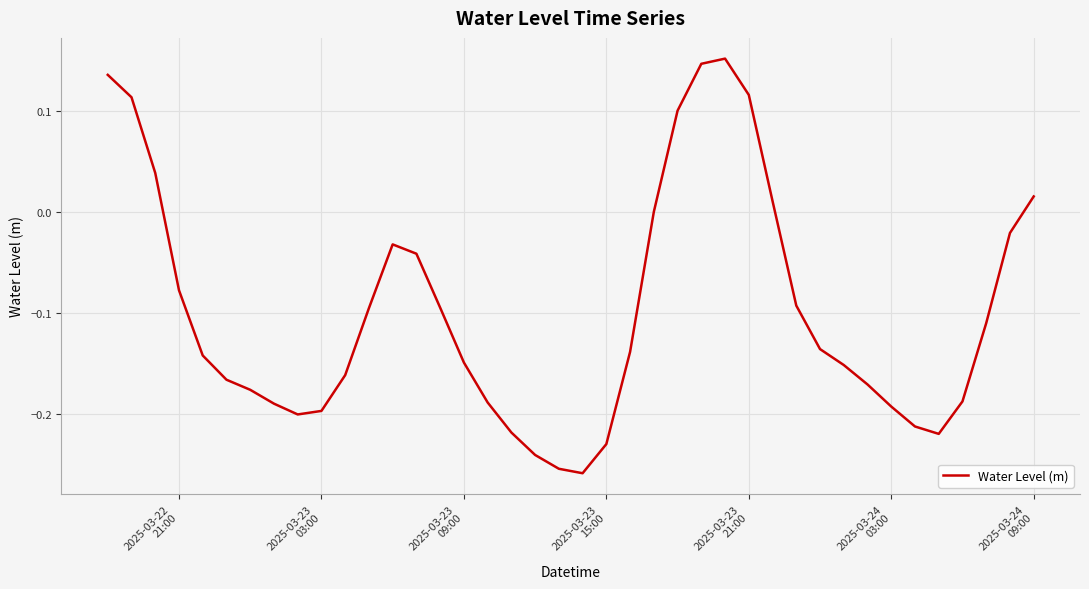

What is the difference between the maximum and minimum values?

0.4